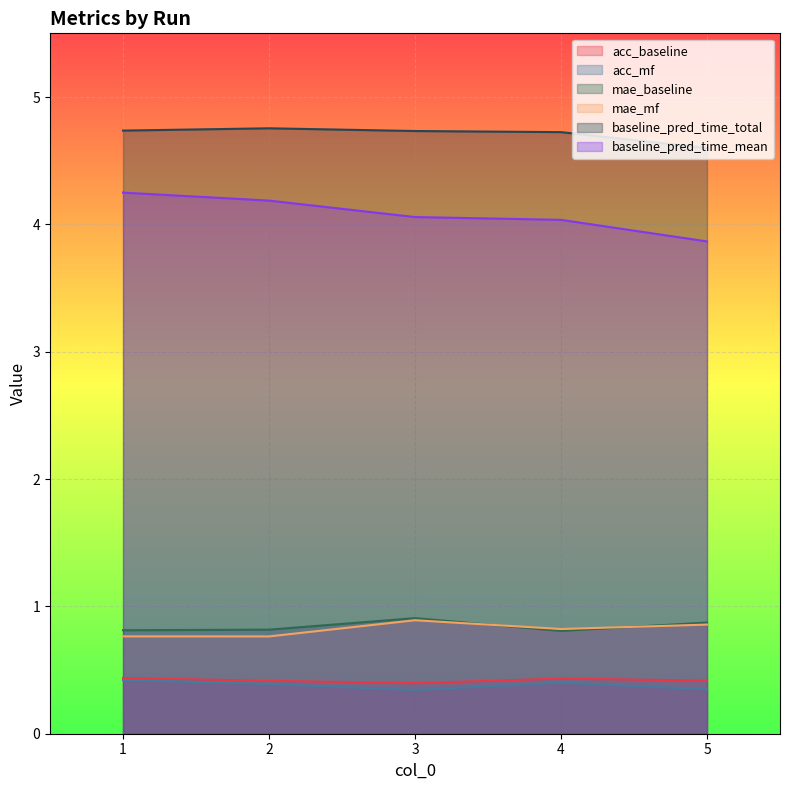

What is the smallest value displayed?

0.3